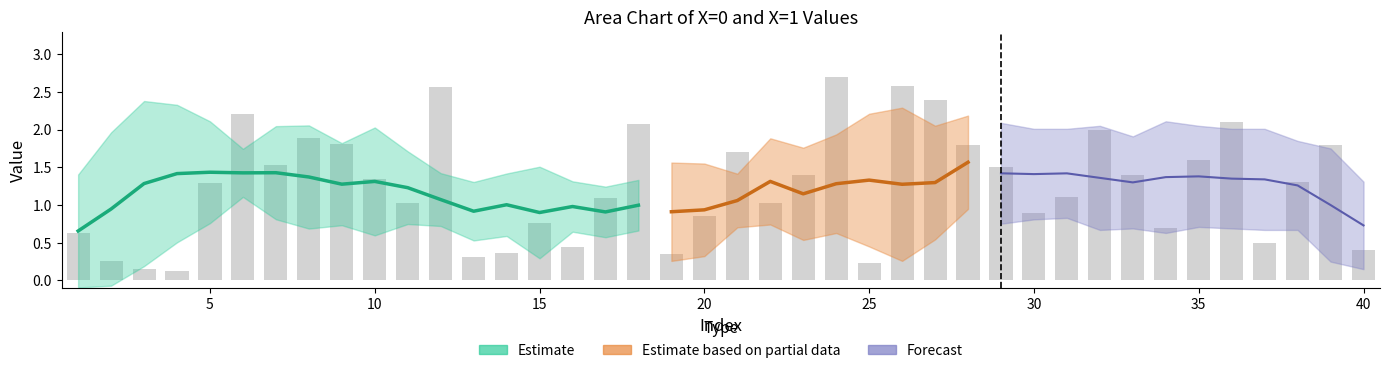

Reading left to right, extract all data points from this chart.

0.6	0.3	0.1	0.1	1.3	2.2	1.5	1.9	1.8	1.3	1.0	2.6	0.3	0.4	0.8	0.4	1.1	2.1	0.4	0.9	1.7	1.0	1.4	2.7	0.2	2.6	2.4	1.8	1.5	0.9	1.1	2.0	1.4	0.7	1.6	2.1	0.5	1.3	1.8	0.4